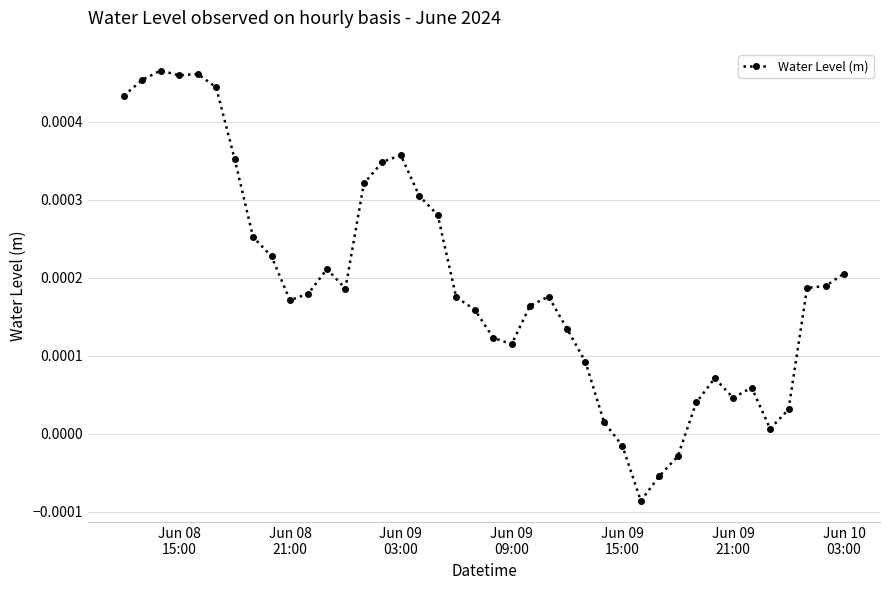

How many negative values are there?

4